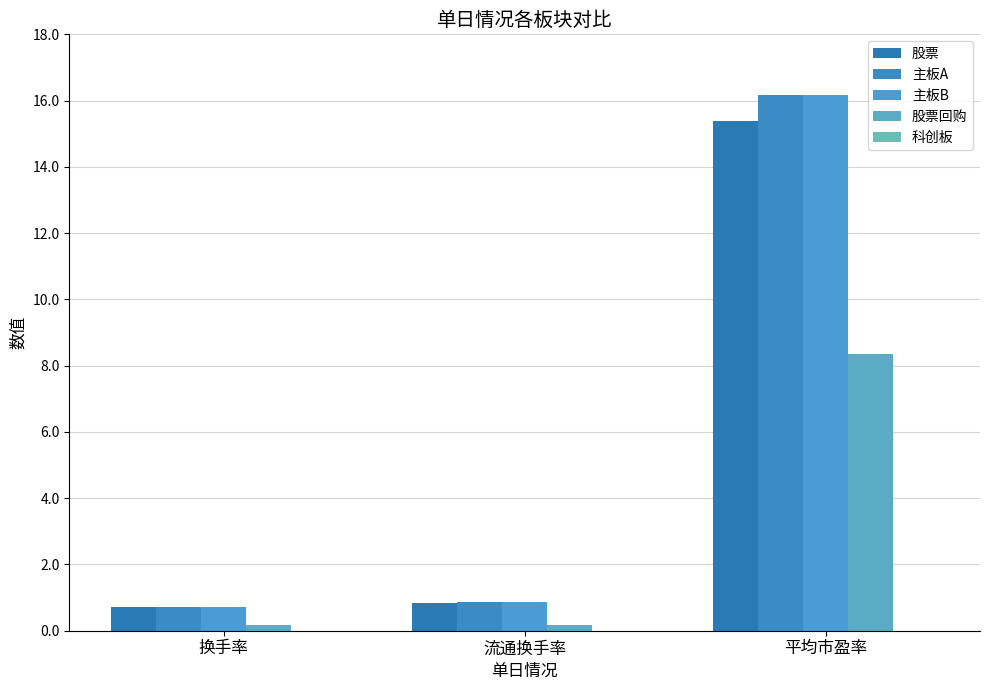

Reading left to right, what are all the values shown in this chart?

股票: 换手率=0.7	流通换手率=0.8	平均市盈率=15.4
主板A: 换手率=0.7	流通换手率=0.9	平均市盈率=16.2
主板B: 换手率=0.7	流通换手率=0.9	平均市盈率=16.2
股票回购: 换手率=0.2	流通换手率=0.2	平均市盈率=8.3
科创板: 换手率=0.0	流通换手率=0.0	平均市盈率=0.0